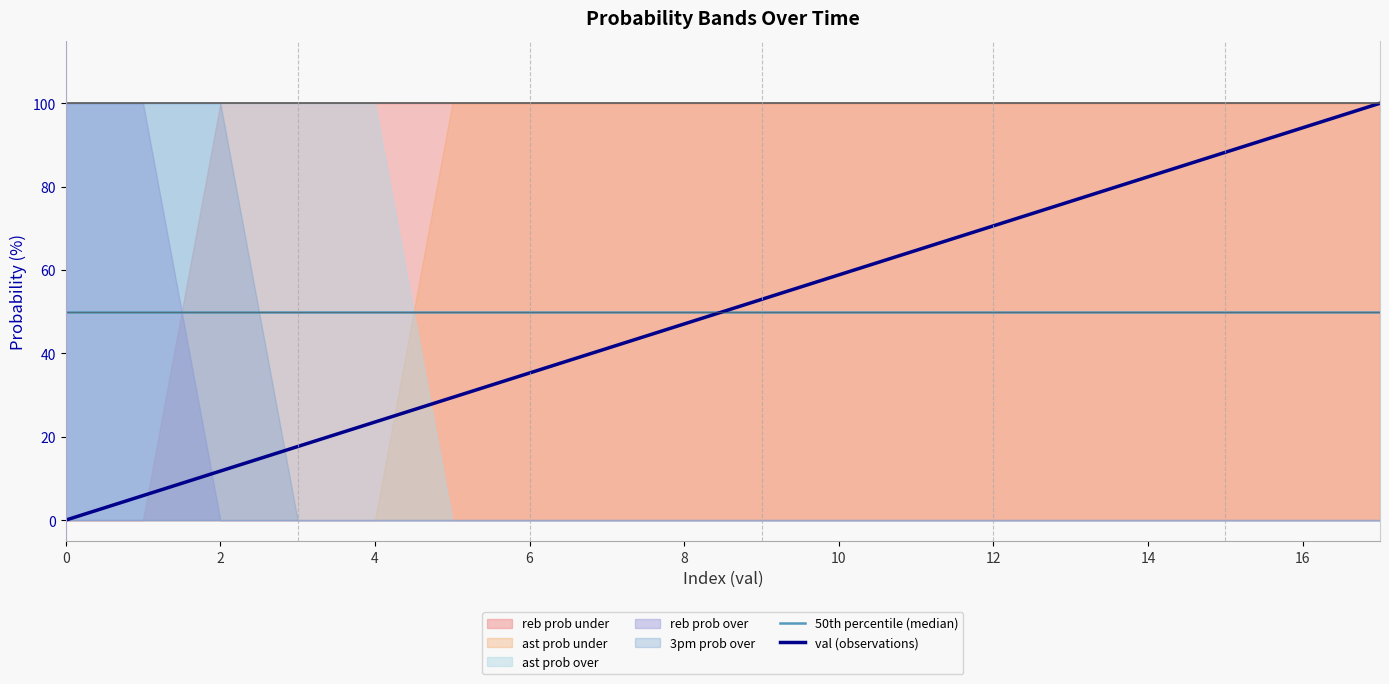

The value of val (observations) at 4 is 23.5. True or false?

True